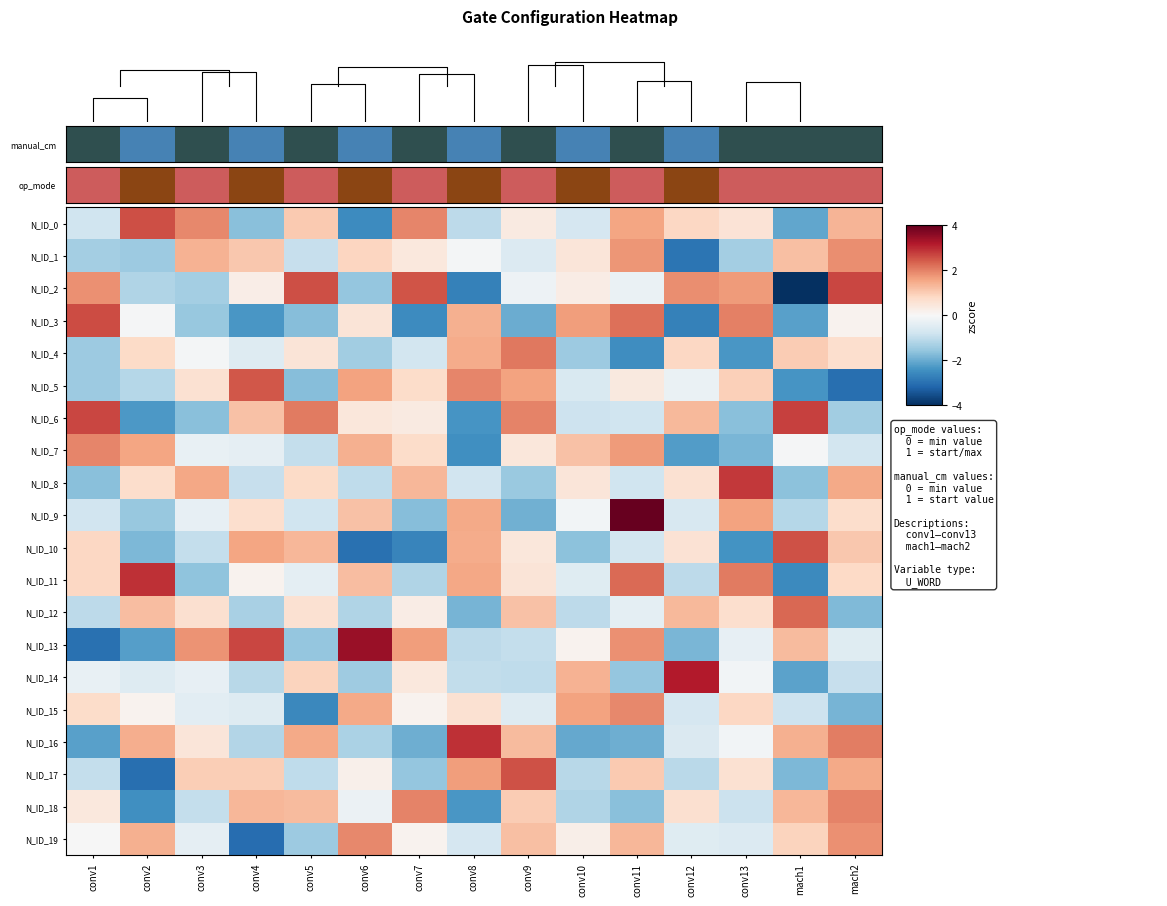

What is the maximum value shown in the chart?

4.0